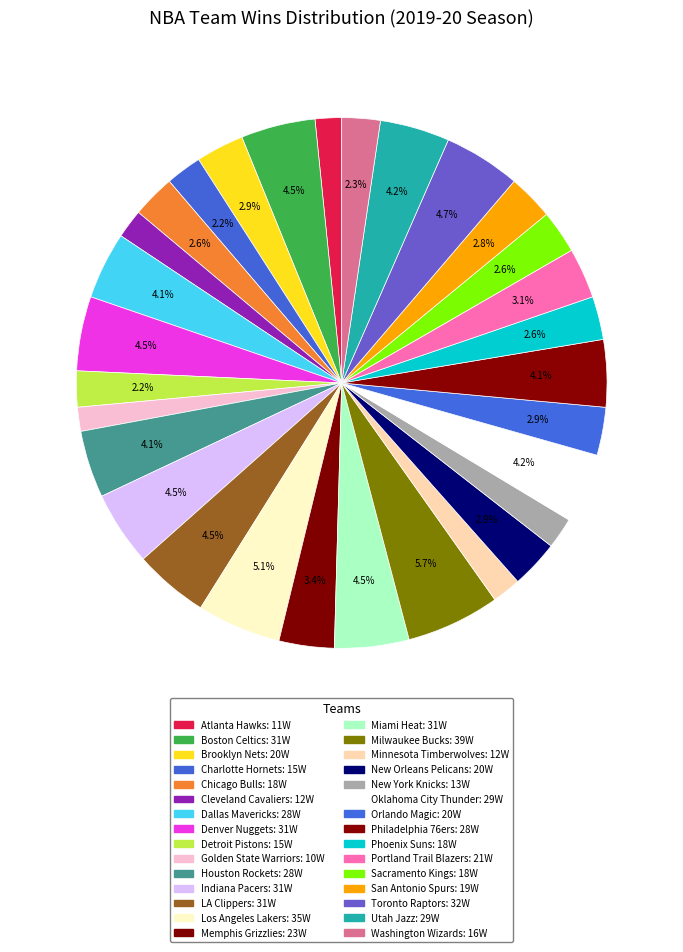

Does Denver Nuggets represent more than half of the total?

No